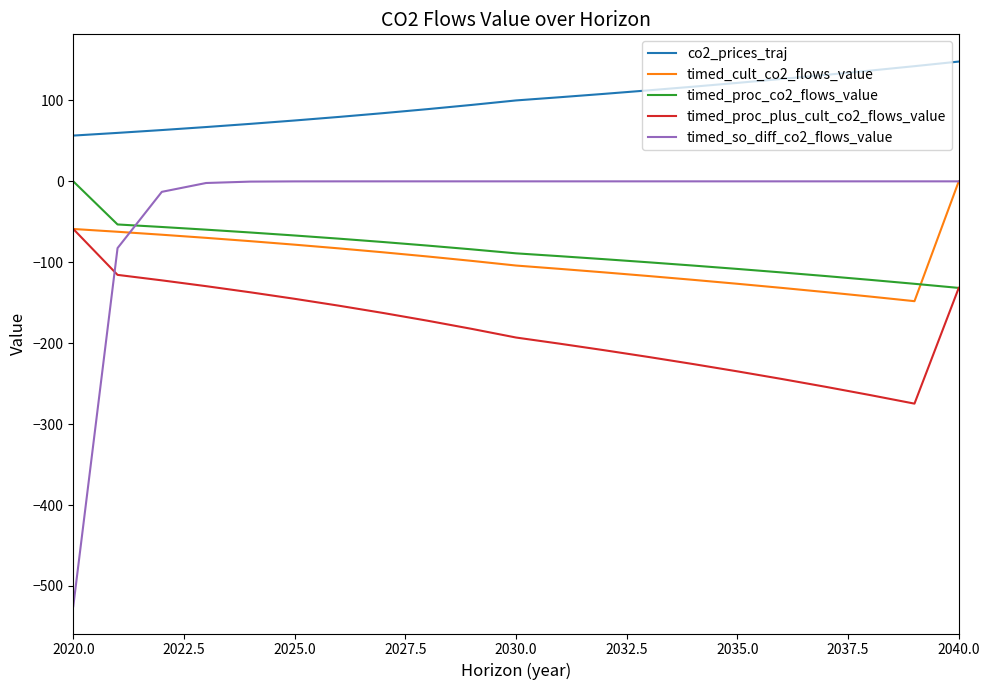

Which series ends up on top after the final intersection of timed_so_diff_co2_flows_value and timed_proc_plus_cult_co2_flows_value?

timed_so_diff_co2_flows_value